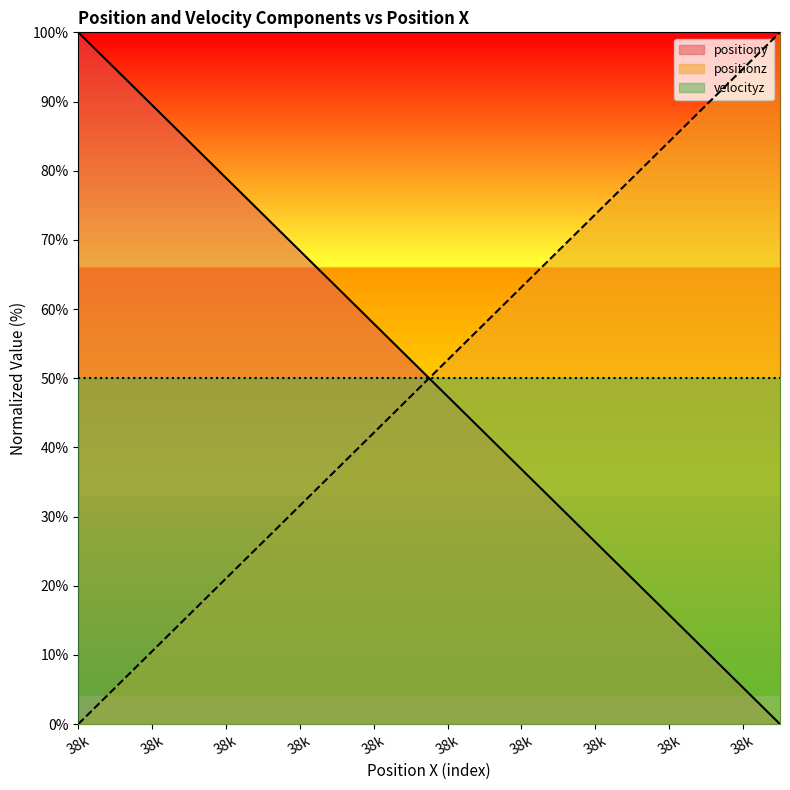

What is the total value across all series at 38k?

100.0